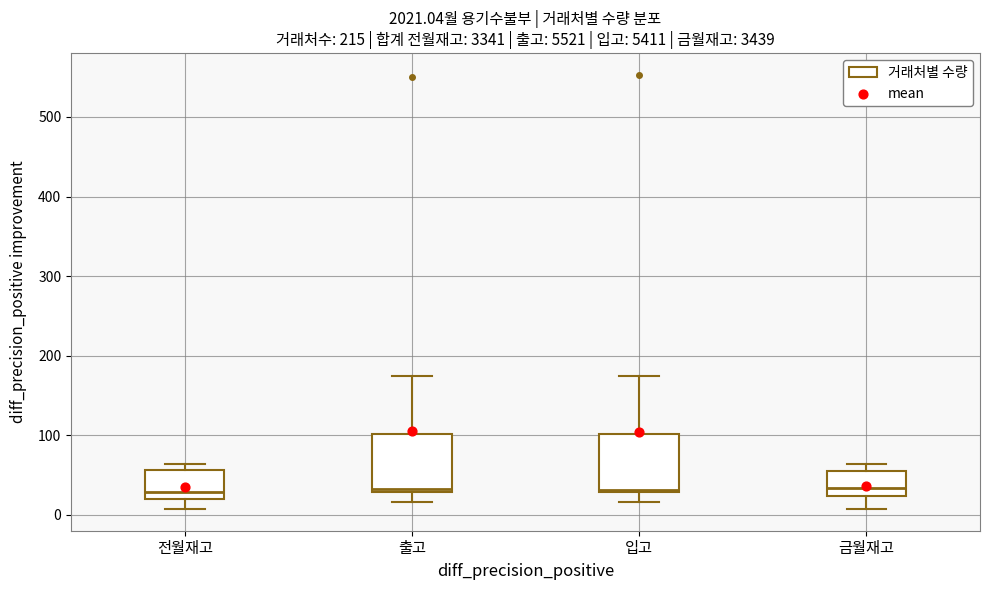

Reading left to right, transcribe this box plot: for each box, give where its median line is, the range the box spans, and where its two whiskers end, as read against the y-axis. The values are not printed on the chart, so give them approximately, as read against the axis.

전월재고: median 30, box 20 to 60, whiskers 10 to 60 (just above the box's upper edge)
출고: median 30 (just above the box's lower edge), box 30 to 100, whiskers 20 to 170
입고: median 30 (just above the box's lower edge), box 30 to 100, whiskers 20 to 170
금월재고: median 30, box 20 to 60, whiskers 10 to 60 (just above the box's upper edge)